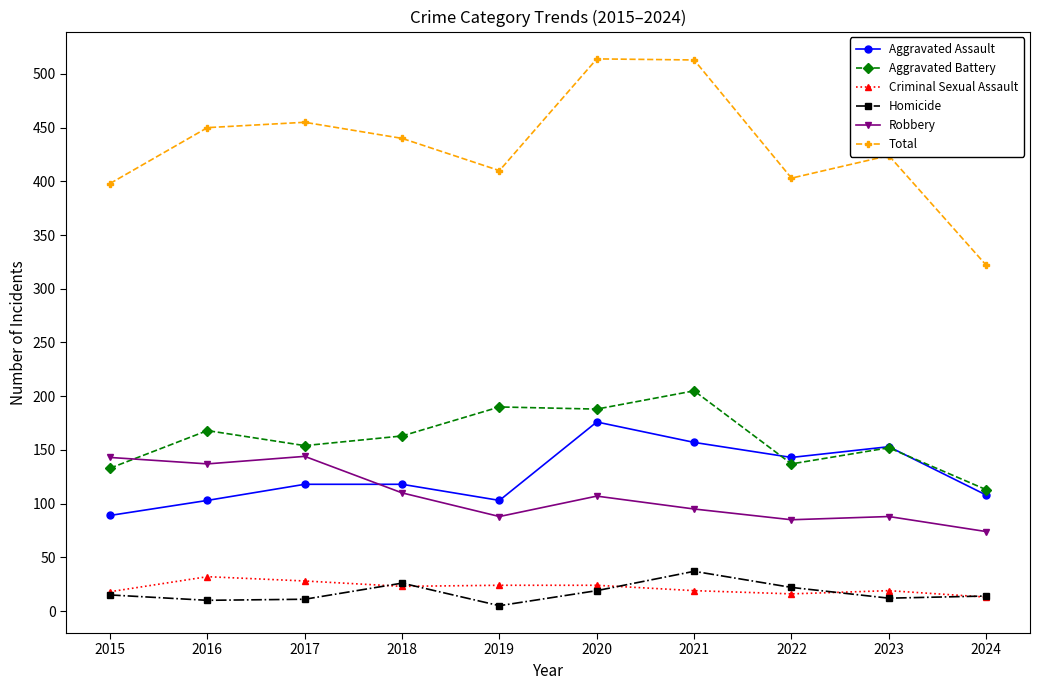

In Aggravated Battery, how many points are higher than both neighbors (excluding endpoints)?

4